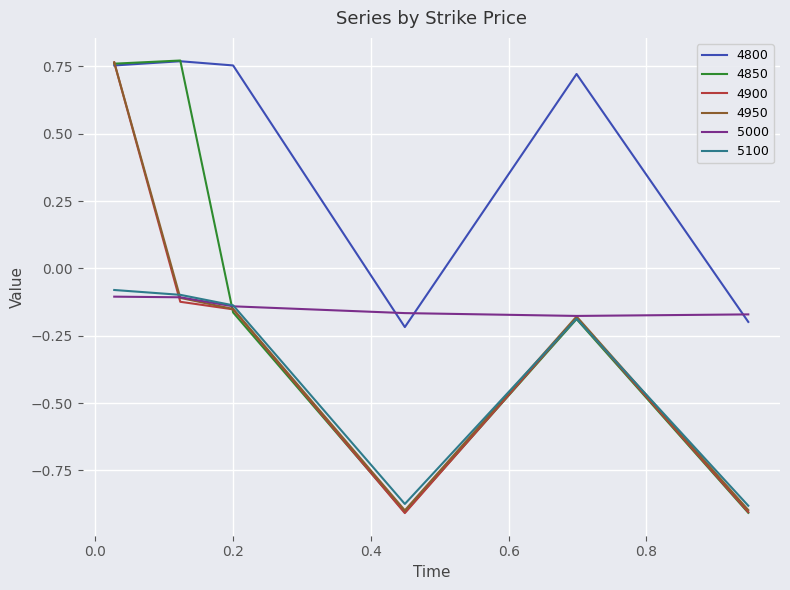

True or false: 4800 and 5000 intersect in this chart.

True